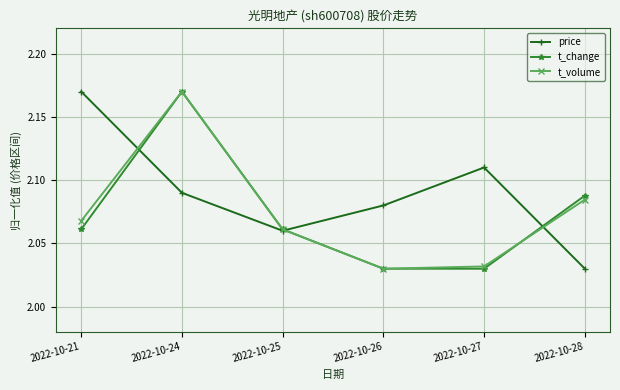

At which category is the sum across all series the highest?

2022-10-24